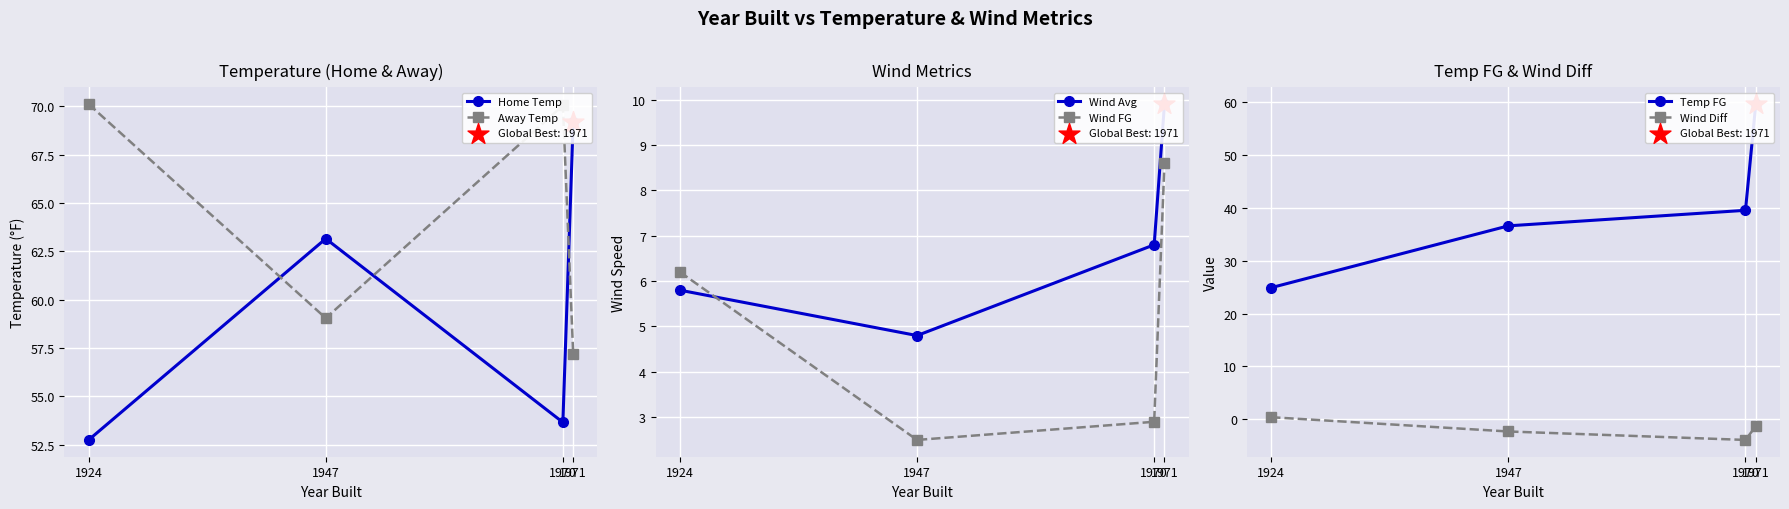

At which category is the sum across all series the highest?

1971